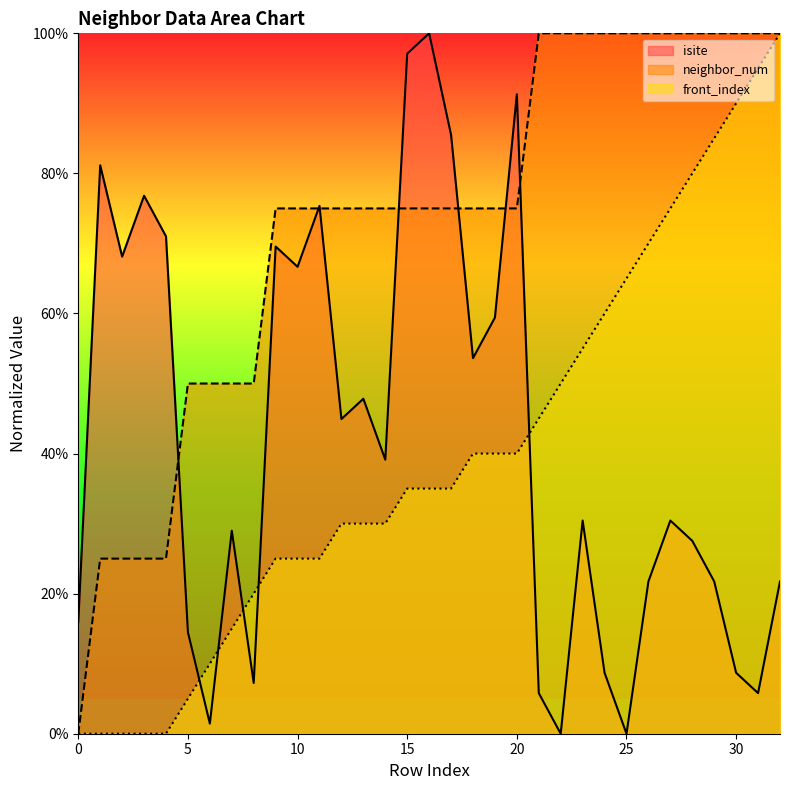

Where is neighbor_num nearest to the value 50?

5